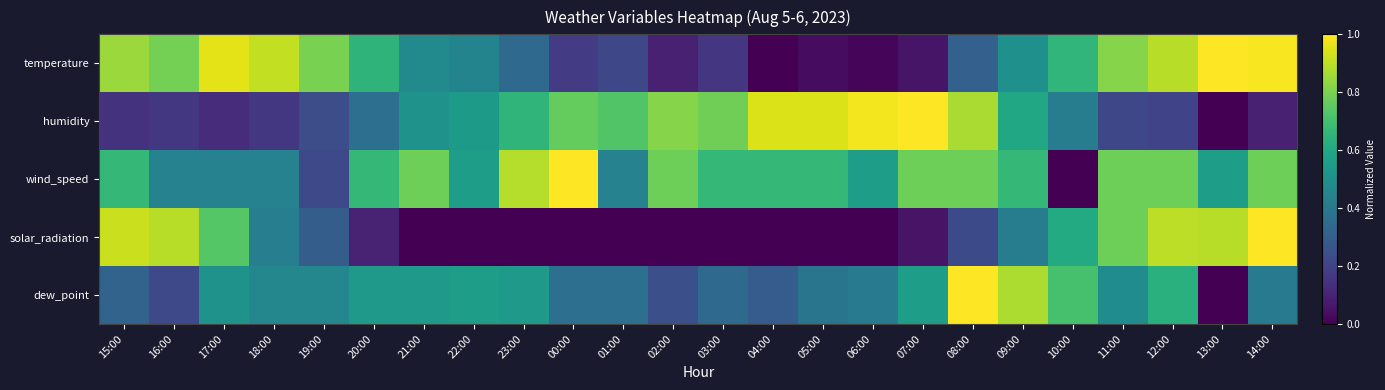

How many series are shown in this chart?

5